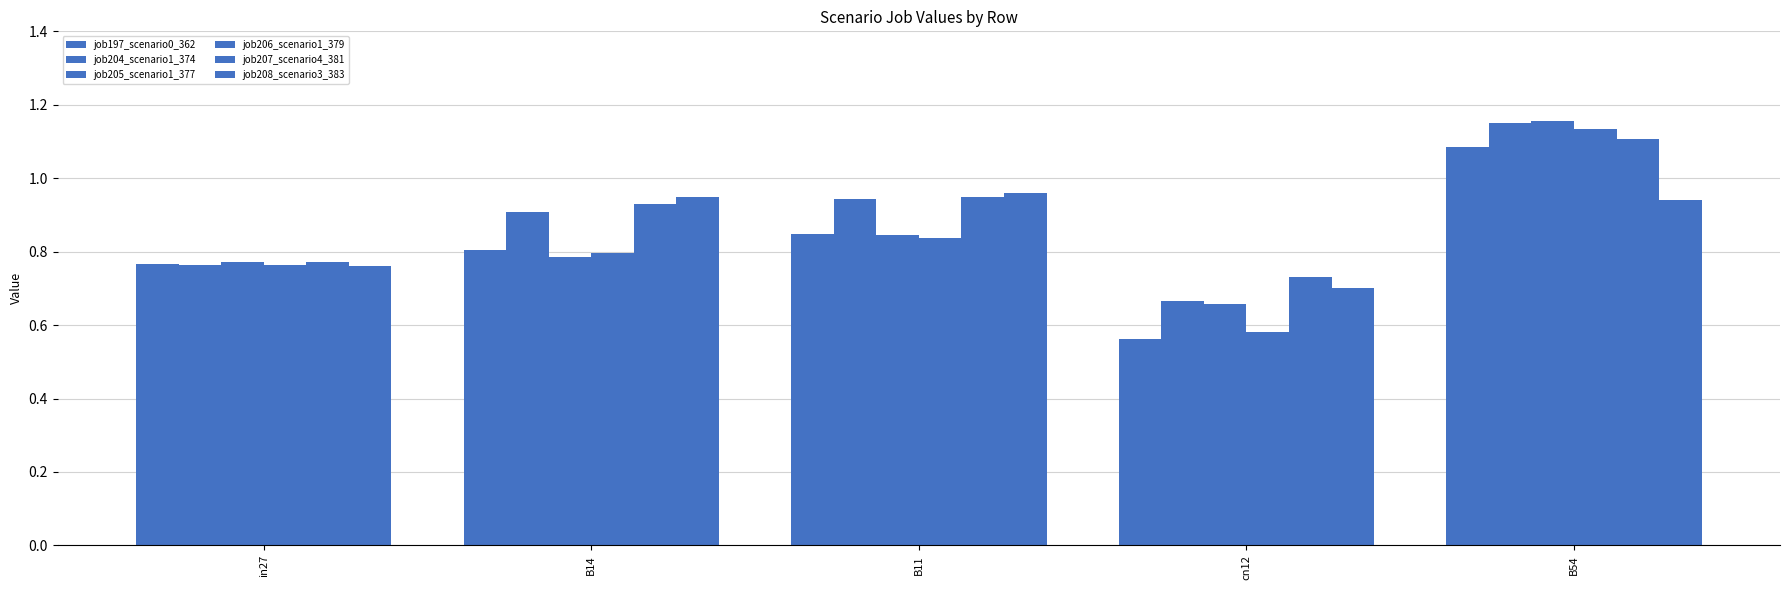

Reading left to right, what are all the values shown in this chart?

job197_scenario0_362: 0.8	0.8	0.8	0.6	1.1
job204_scenario1_374: 0.8	0.9	0.9	0.7	1.2
job205_scenario1_377: 0.8	0.8	0.8	0.7	1.2
job206_scenario1_379: 0.8	0.8	0.8	0.6	1.1
job207_scenario4_381: 0.8	0.9	0.9	0.7	1.1
job208_scenario3_383: 0.8	0.9	1.0	0.7	0.9